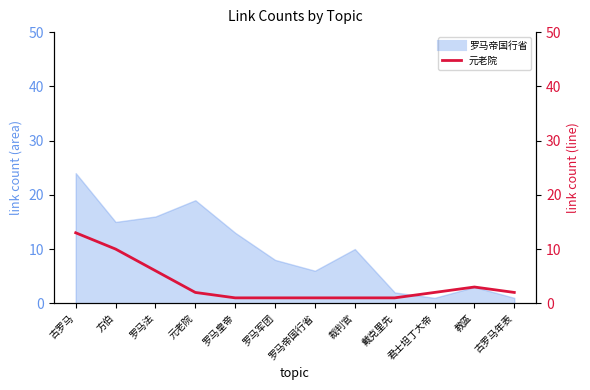

Reading left to right, what are all the values shown in this chart?

古罗马=13	方伯=10	罗马法=6	元老院=2	罗马皇帝=1	罗马军团=1	罗马帝国行省=1	裁判官=1	戴克里先=1	君士坦丁大帝=2	教區=3	古罗马年表=2